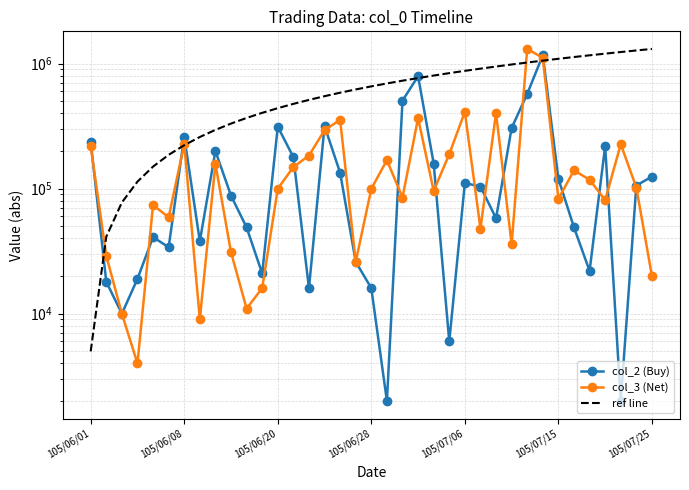

How many data points in ref line are less than 658500?

18